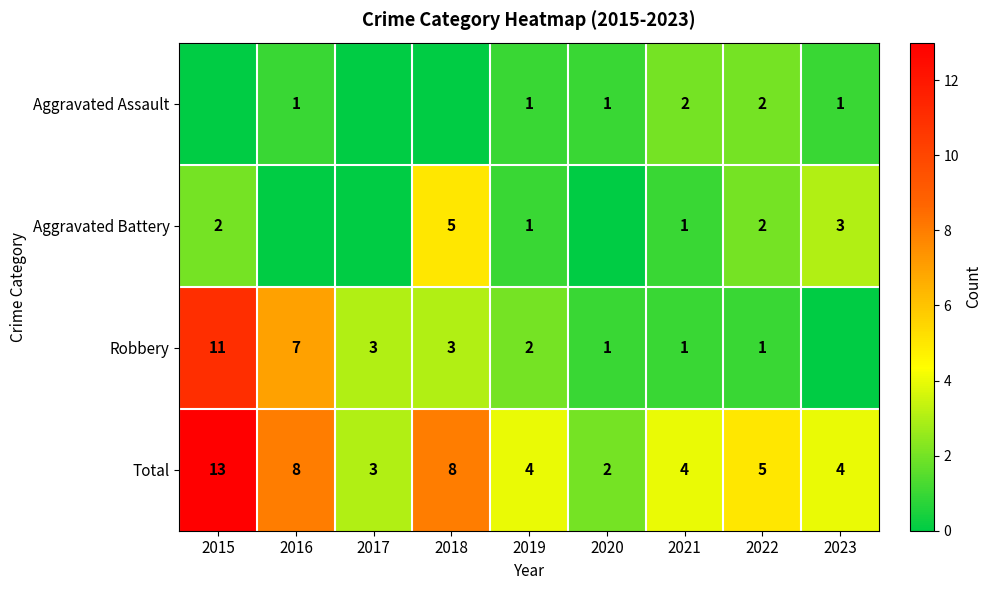

What is the spread (max minus min) of values at 2021?

3